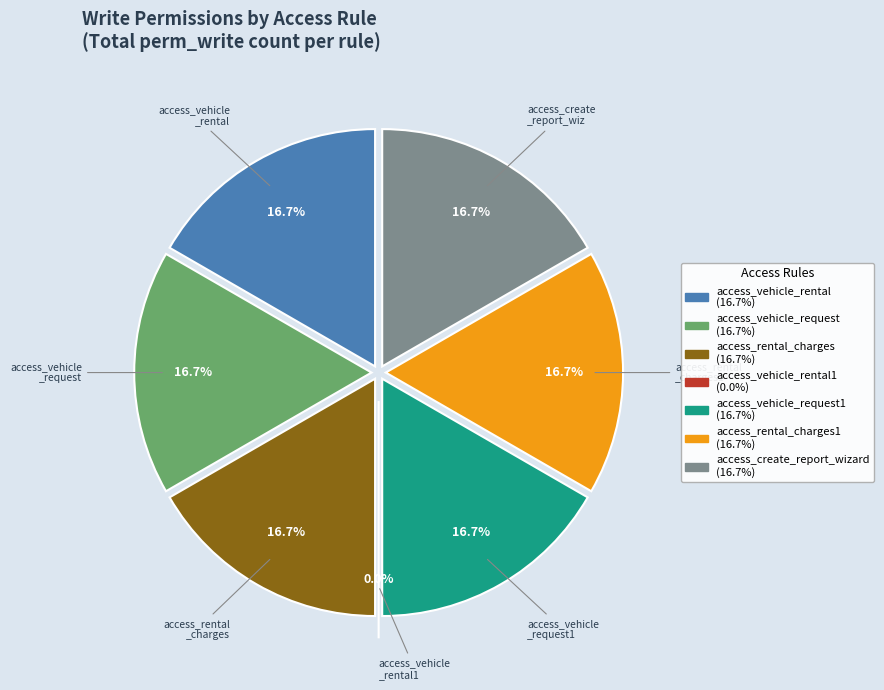

Is there any slice that represents more than half of the pie?

No